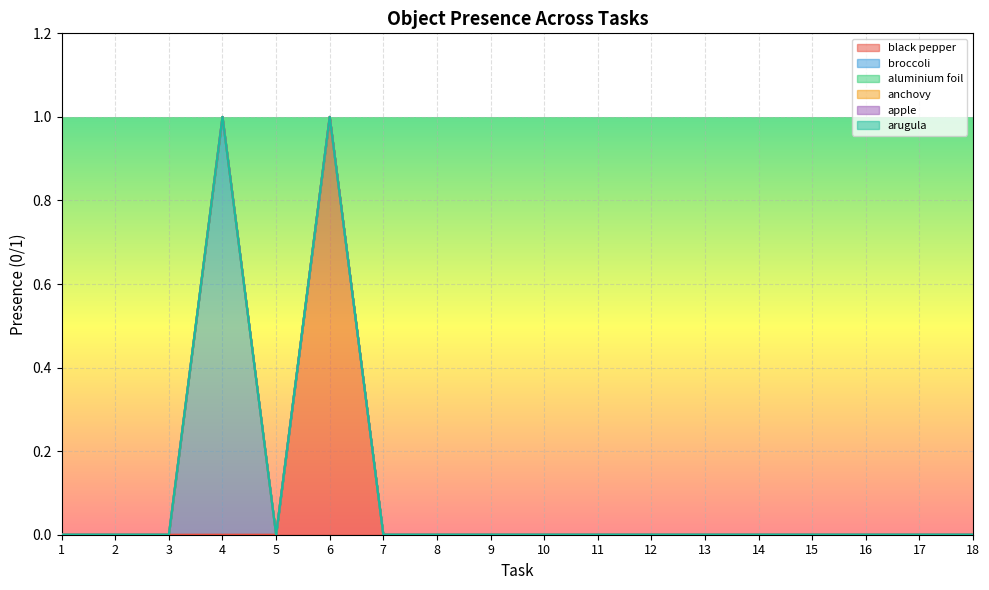

At which label does arugula reach its minimum?

1